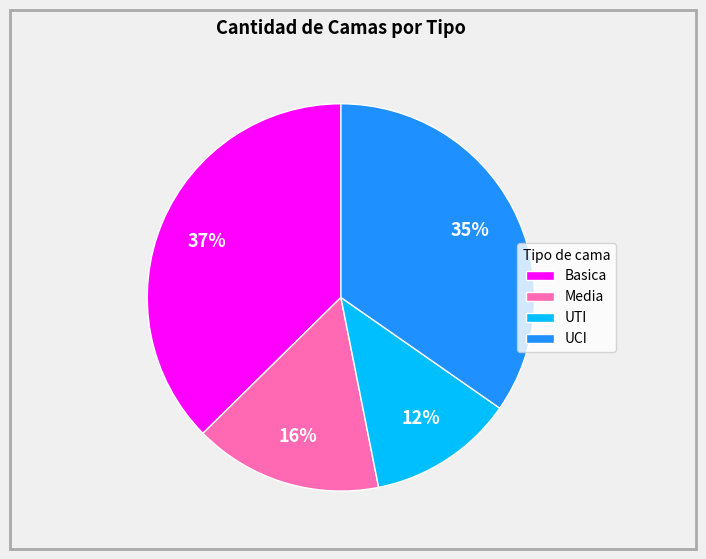

How many segments does this pie chart have?

4